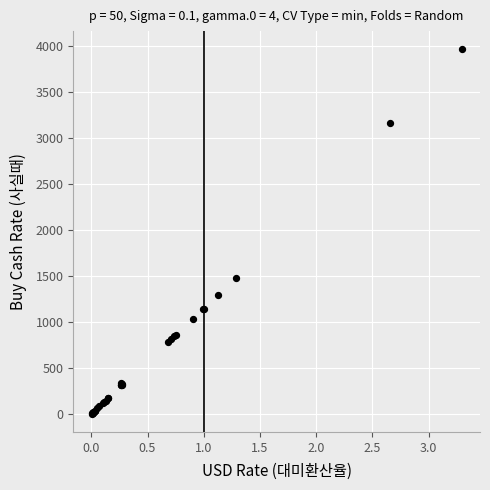

What Y value in the scatter plot is closest to 1985?

1475.9